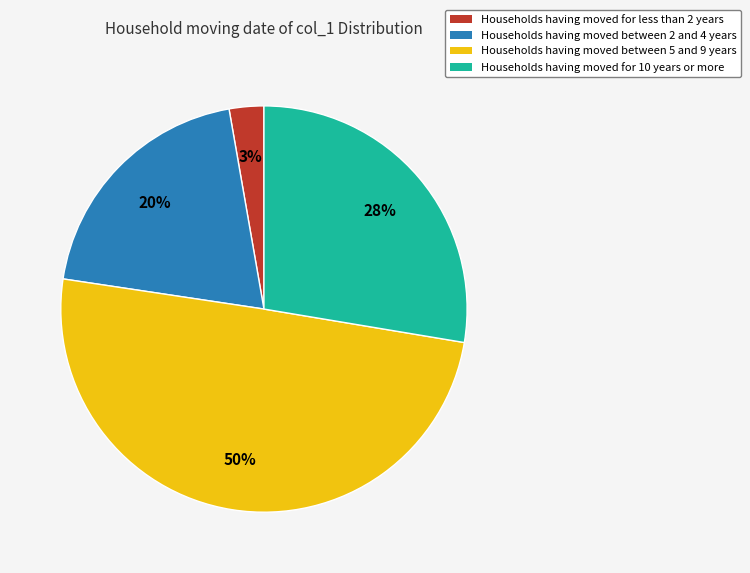

Do Households having moved for 10 years or more and Households having moved for less than 2 years together represent more than half of the pie?

No